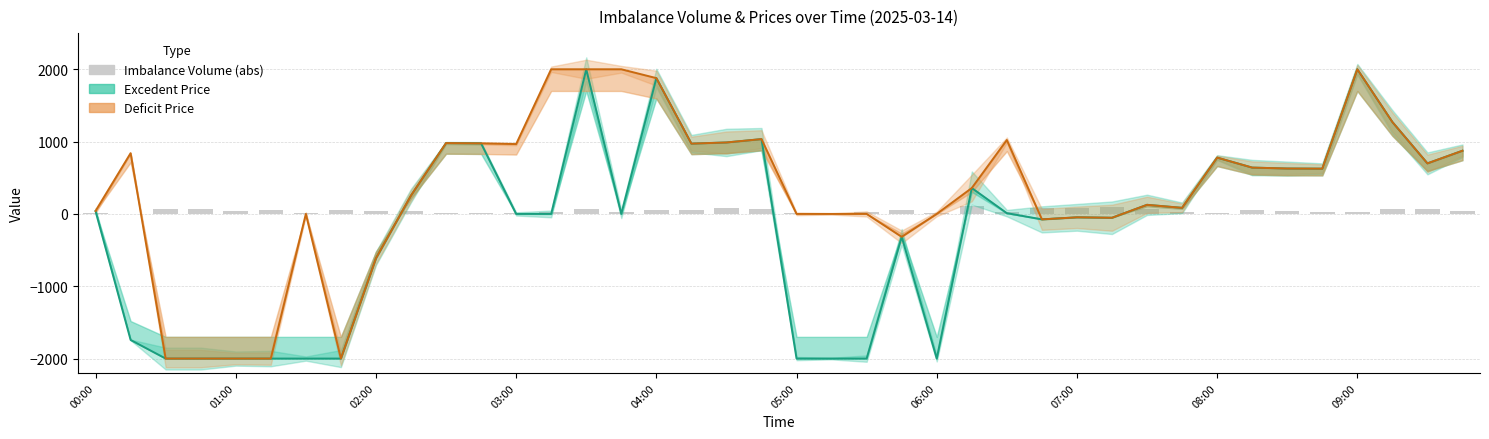

What is the sum of all Deficit Price values?

12927.2